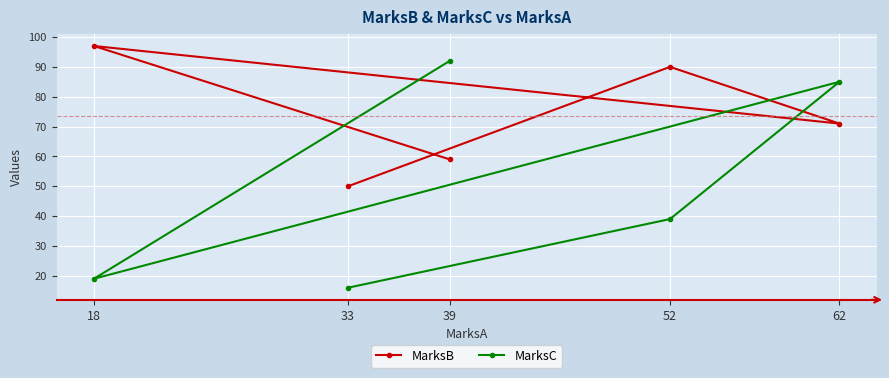

How many lines are shown in the chart?

2